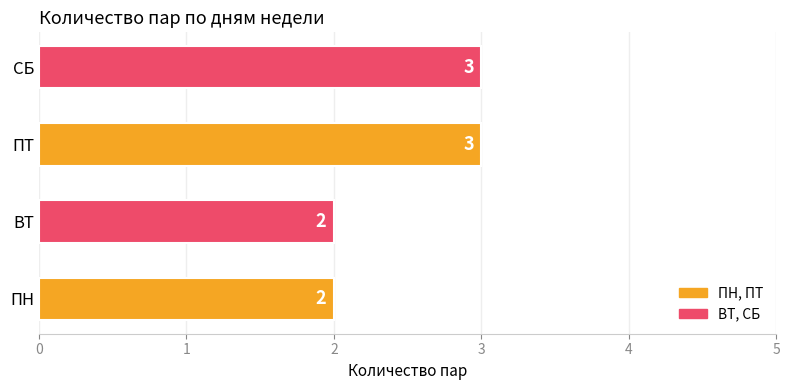

What is the ratio of the value at ПН to the value at ПТ?

0.7